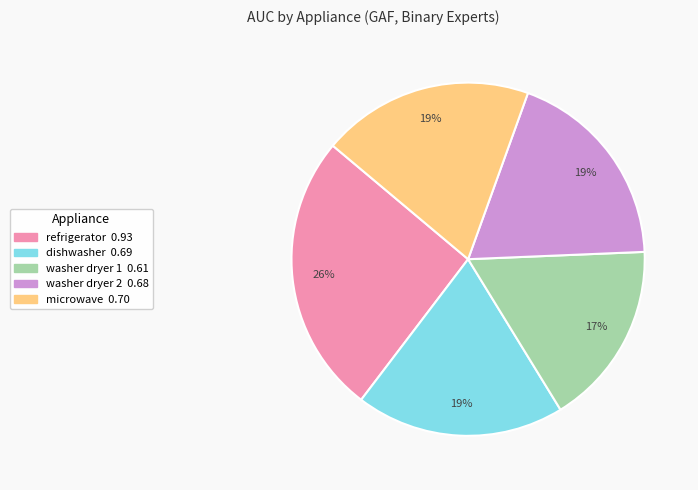

To the nearest percent, what percentage of the pie is microwave?

19%